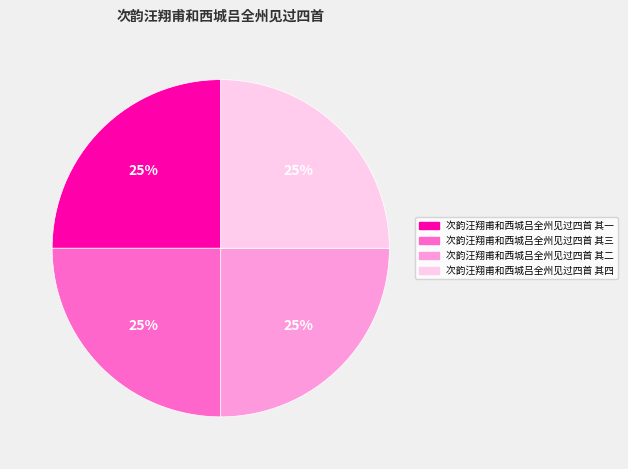

To the nearest percent, what percentage of the pie is 次韵汪翔甫和西城吕全州见过四首 其二?

25%